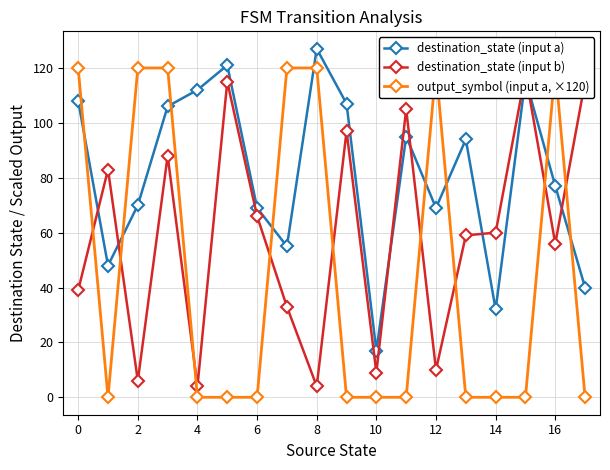

At how many categories does at least one series exceed 108?

11